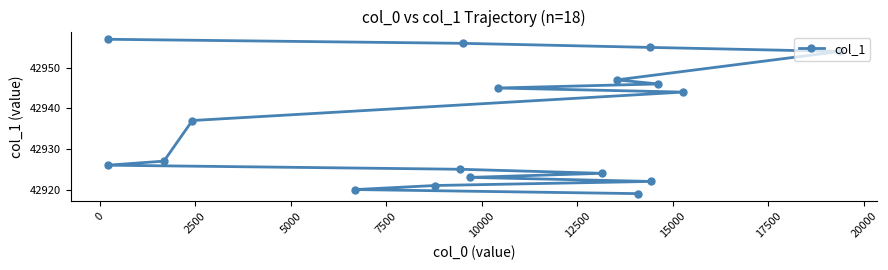

How many values exceed 42937?

8